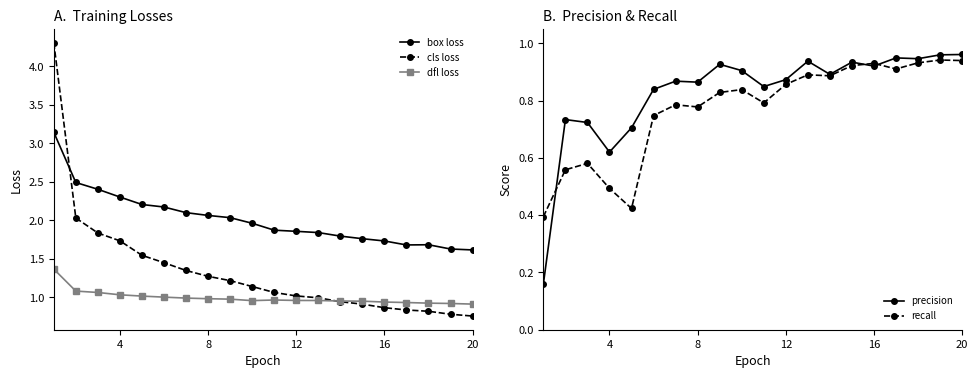

At how many categories does at least one series exceed 3?

1